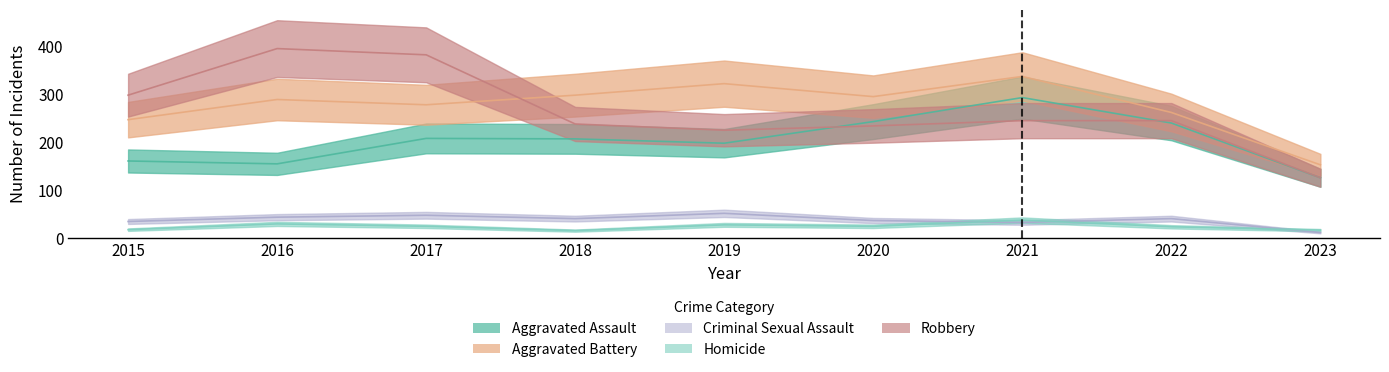

List the labels in order of Aggravated Battery value, largest first.

2021, 2019, 2018, 2020, 2016, 2017, 2022, 2015, 2023